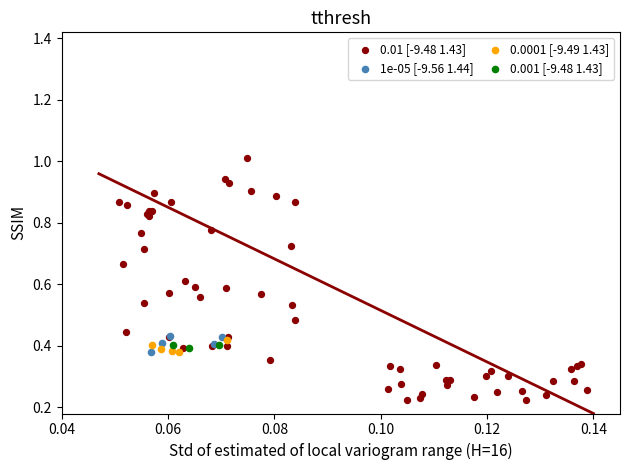

Which series reaches the maximum Y coordinate?

0.01 [-9.48 1.43]